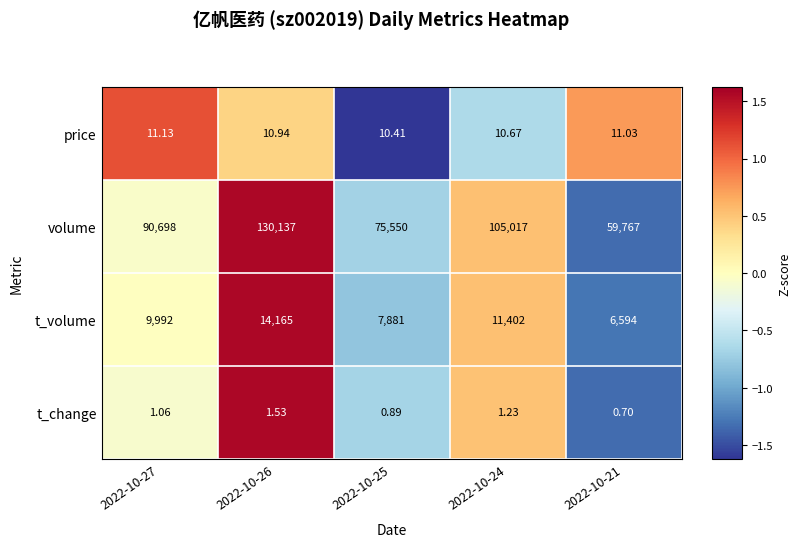

Rank the series by their maximum value, from lowest to highest.

t_change, price, t_volume, volume